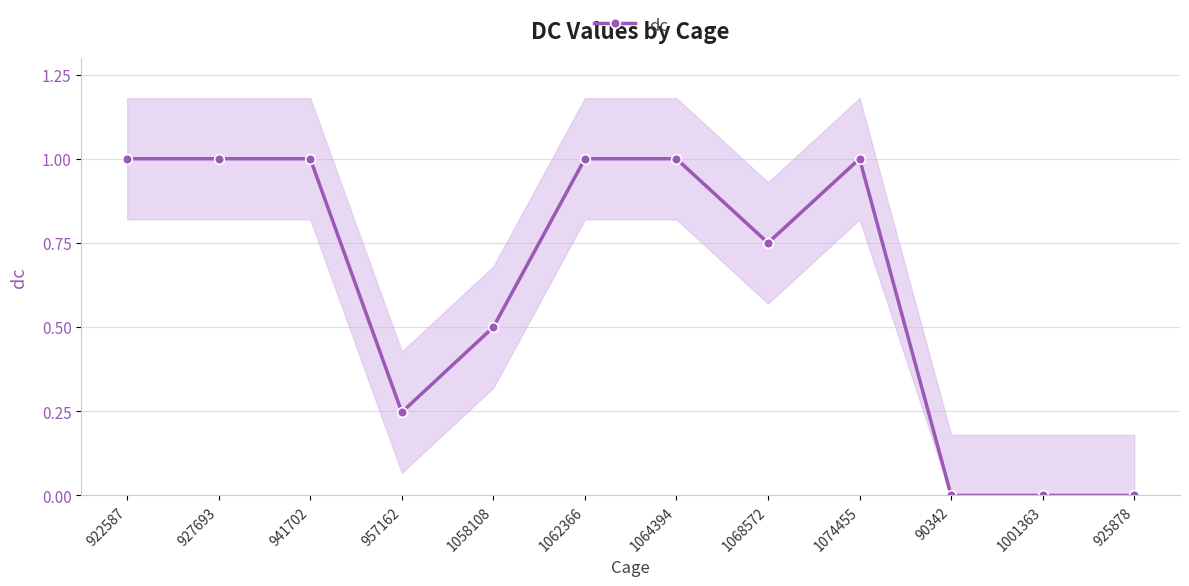

What is the difference between the maximum and minimum values?

1.0